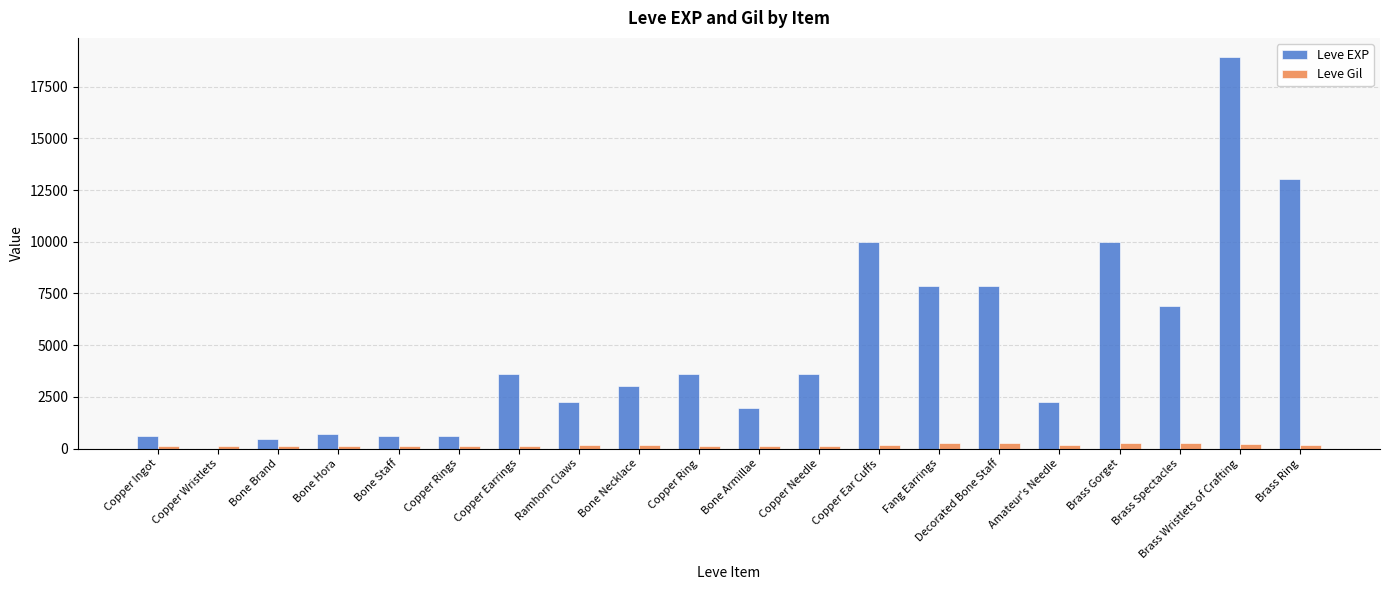

What is the sum of all Leve EXP values?

97911